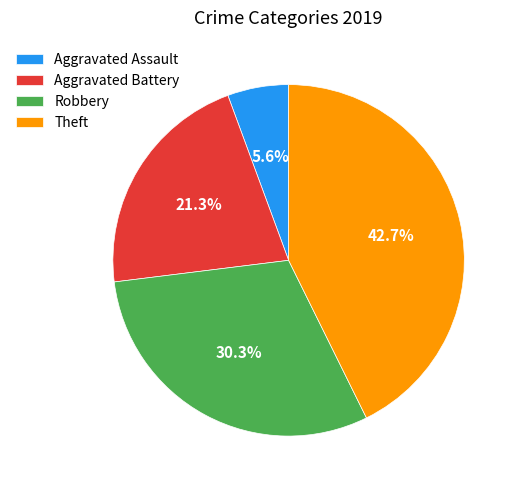

To the nearest percent, what is the difference between the Aggravated Battery and Aggravated Assault slice percentages?

16%